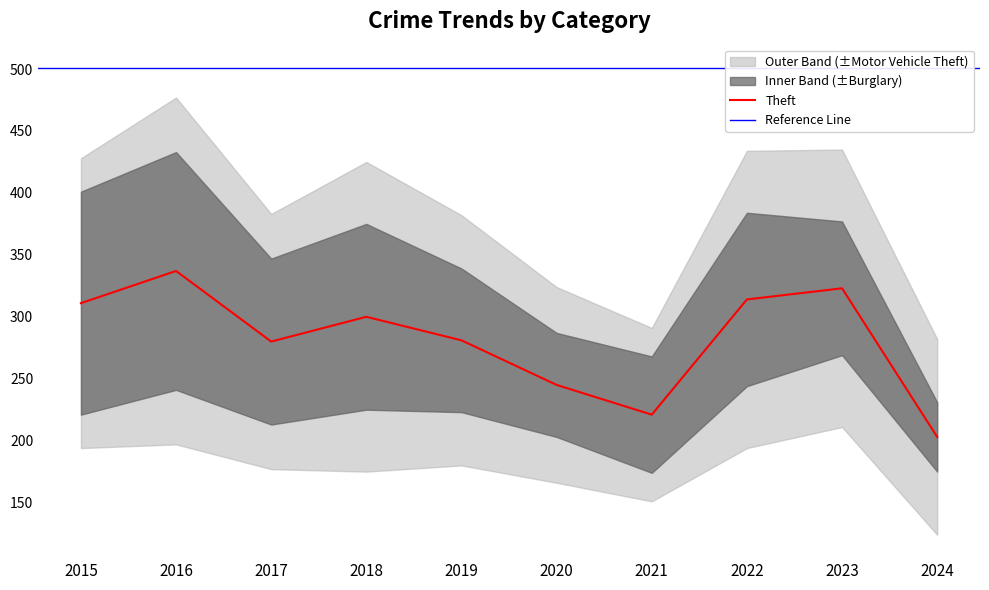

At which label is Theft closest to 270?

2017